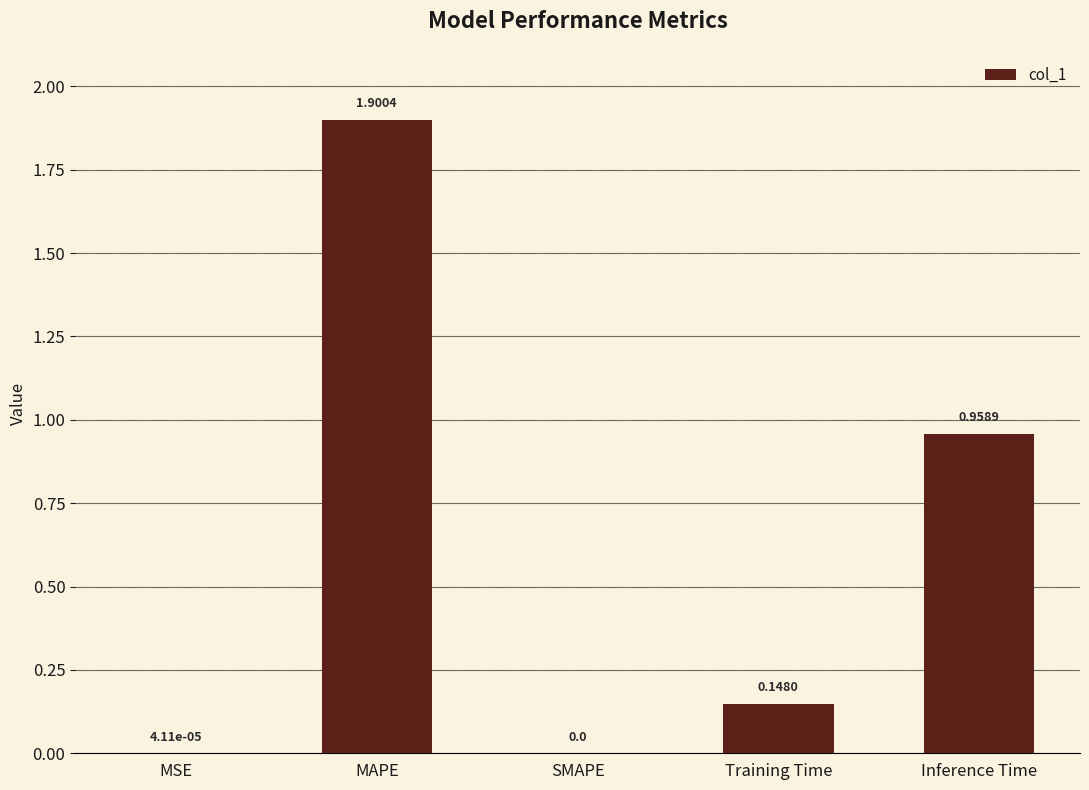

What is the change in value from MSE to Inference Time?

+1.0